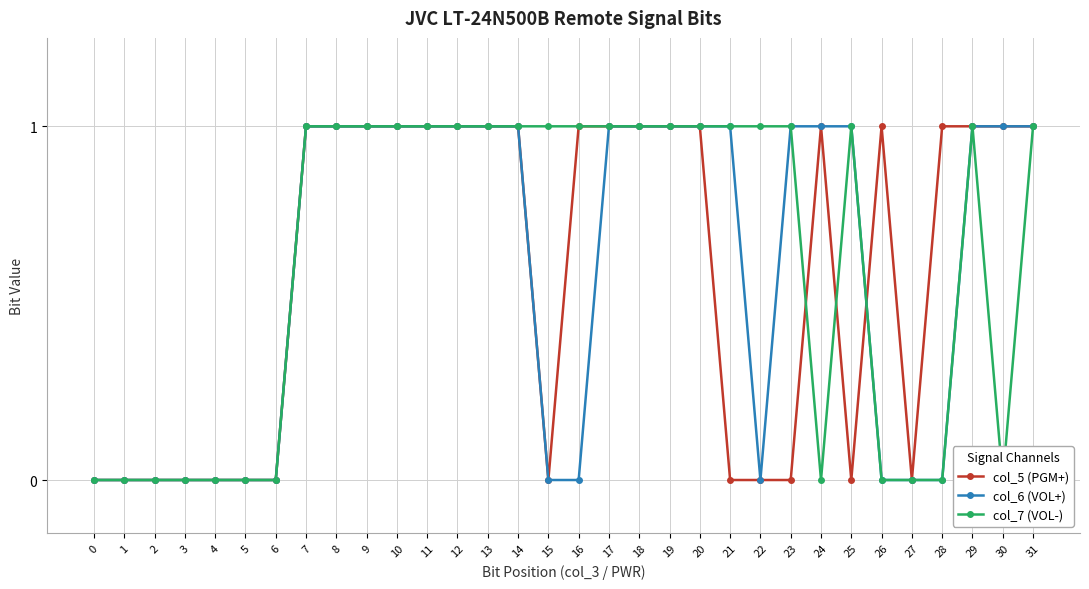

At which category does col_7 (VOL-) reach its first local peak?

25